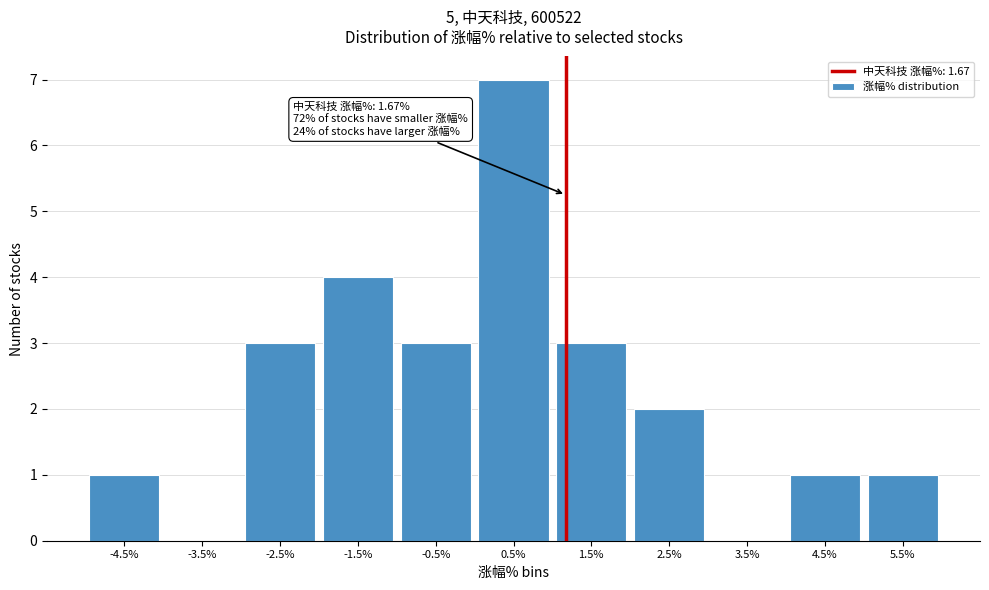

What is the sum of all values?

25